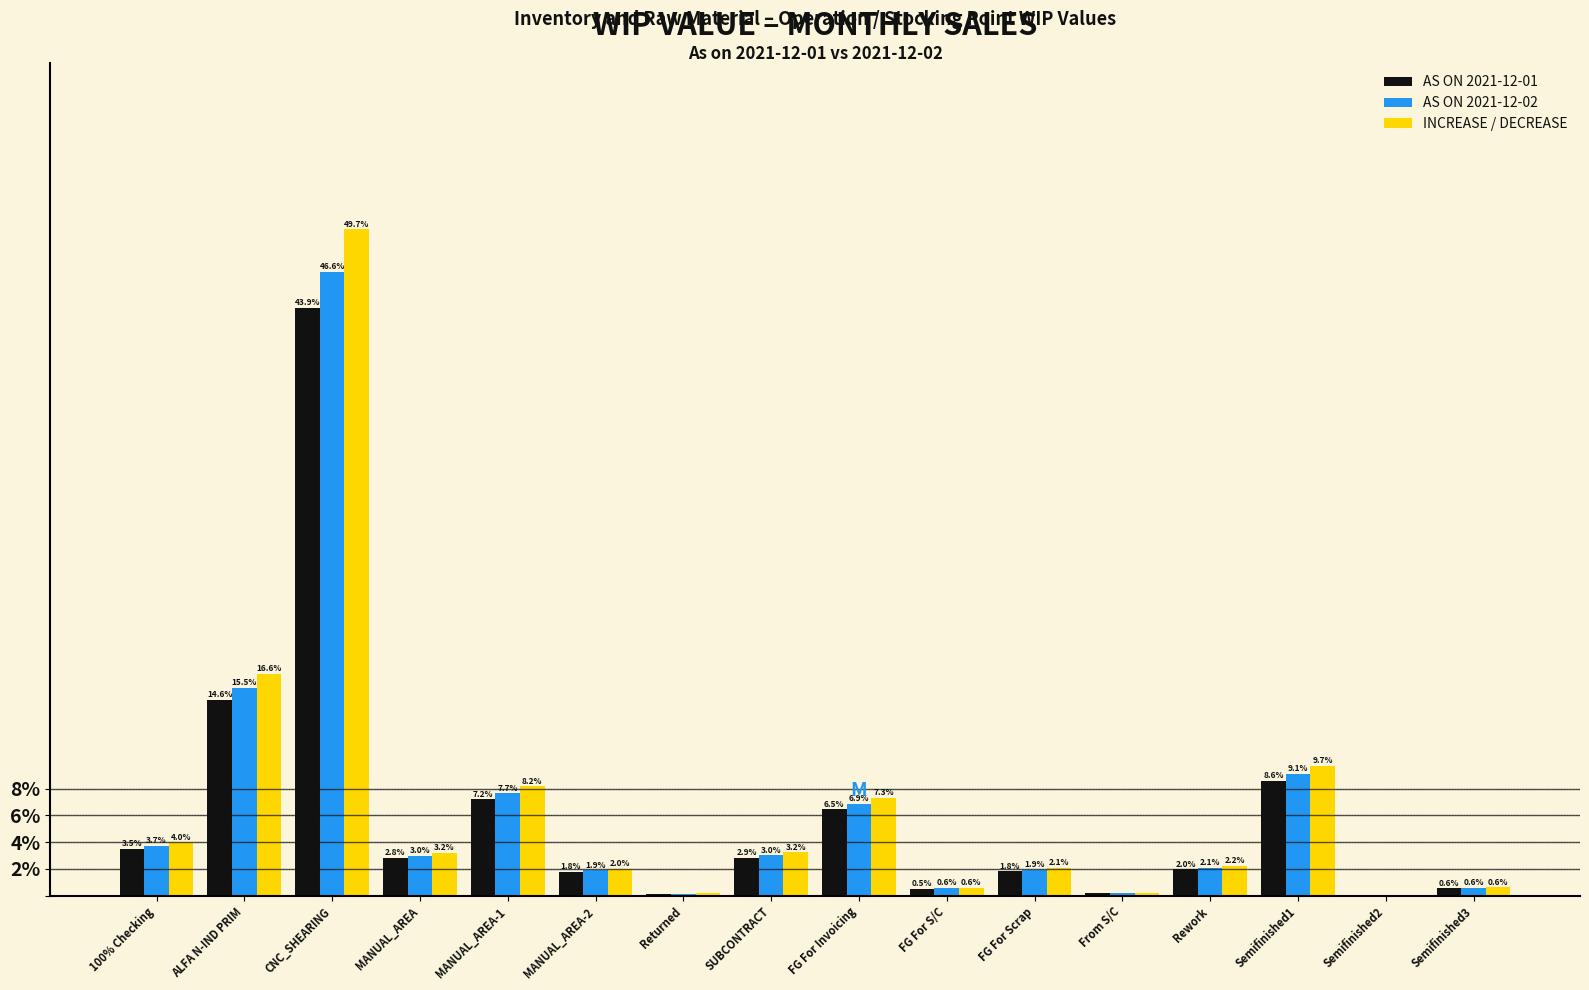

What is the total value across all series at CNC_SHEARING?

140.2